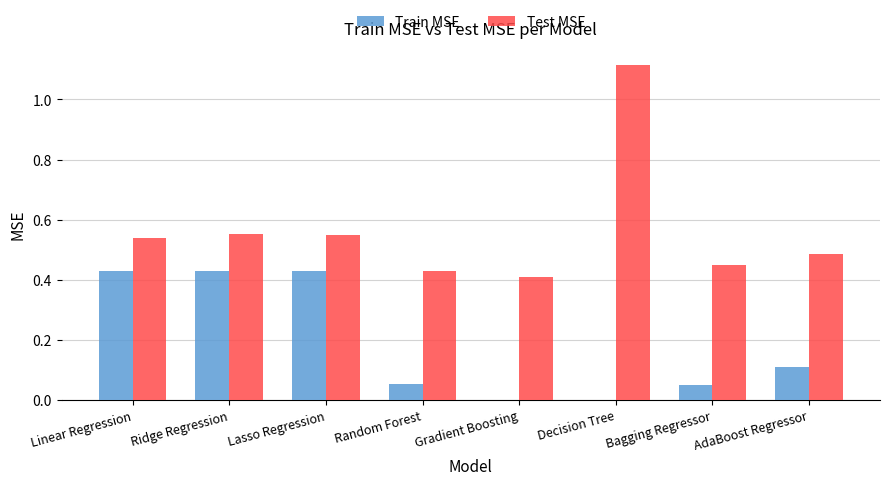

Is it true that Test MSE equals 0.8 at Lasso Regression?

False